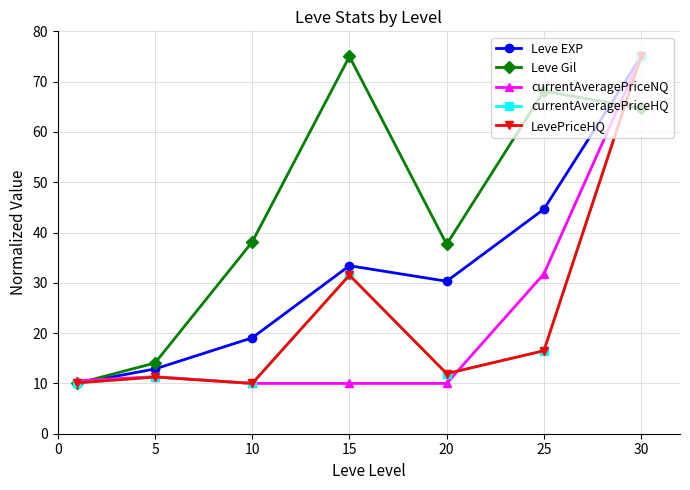

In Leve EXP, how many points are higher than both neighbors (excluding endpoints)?

1